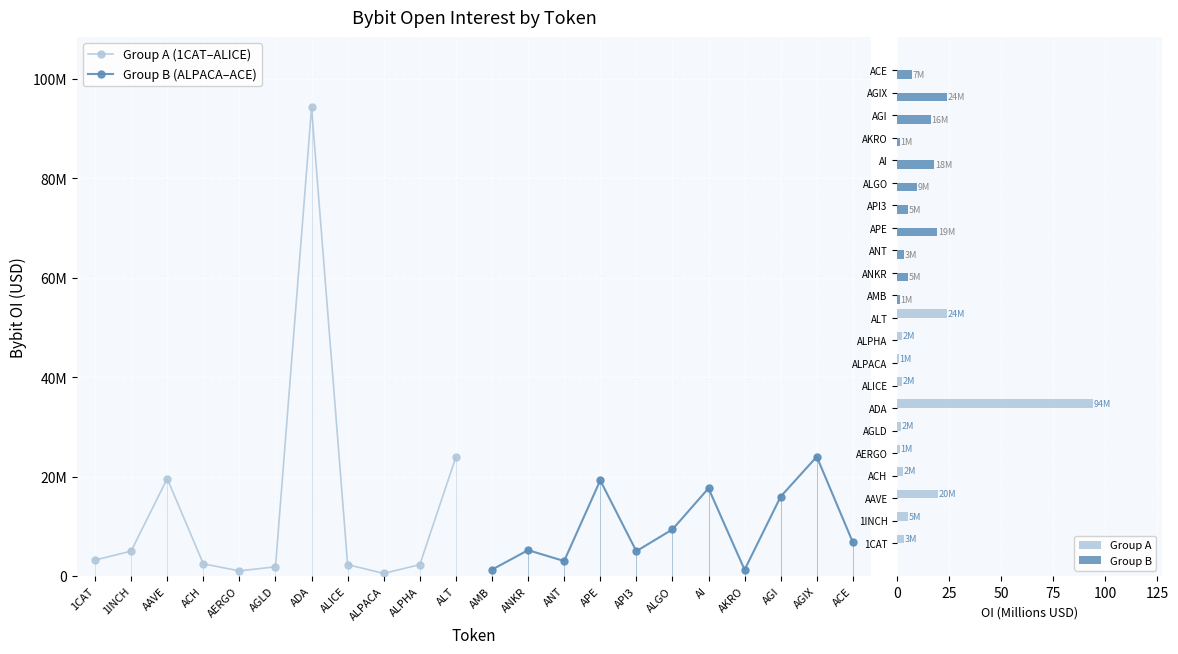

What position from the left is ADA?

7